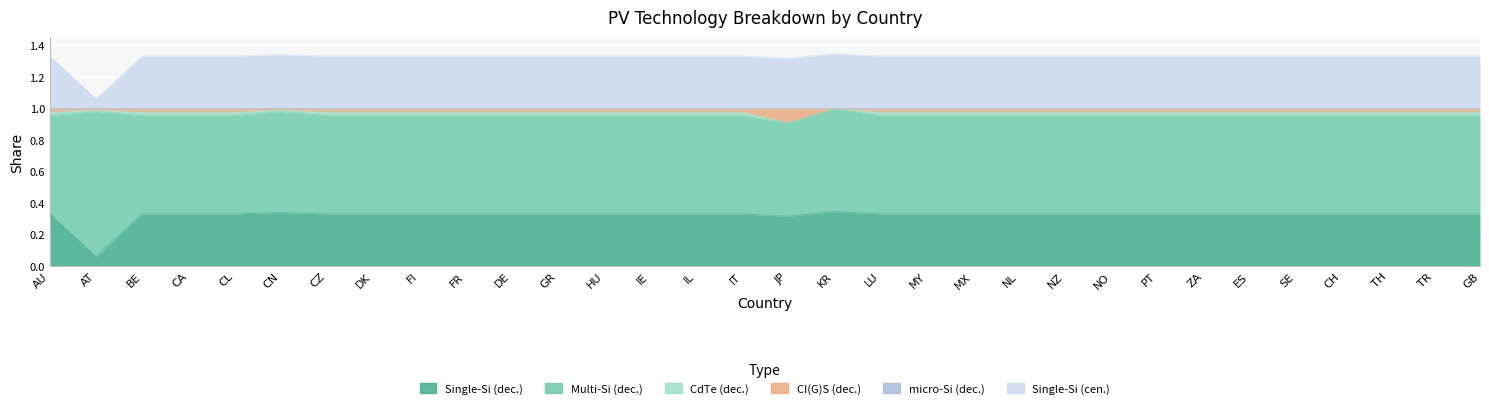

True or false: CI(G)S (dec.) and micro-Si (dec.) intersect in this chart.

False